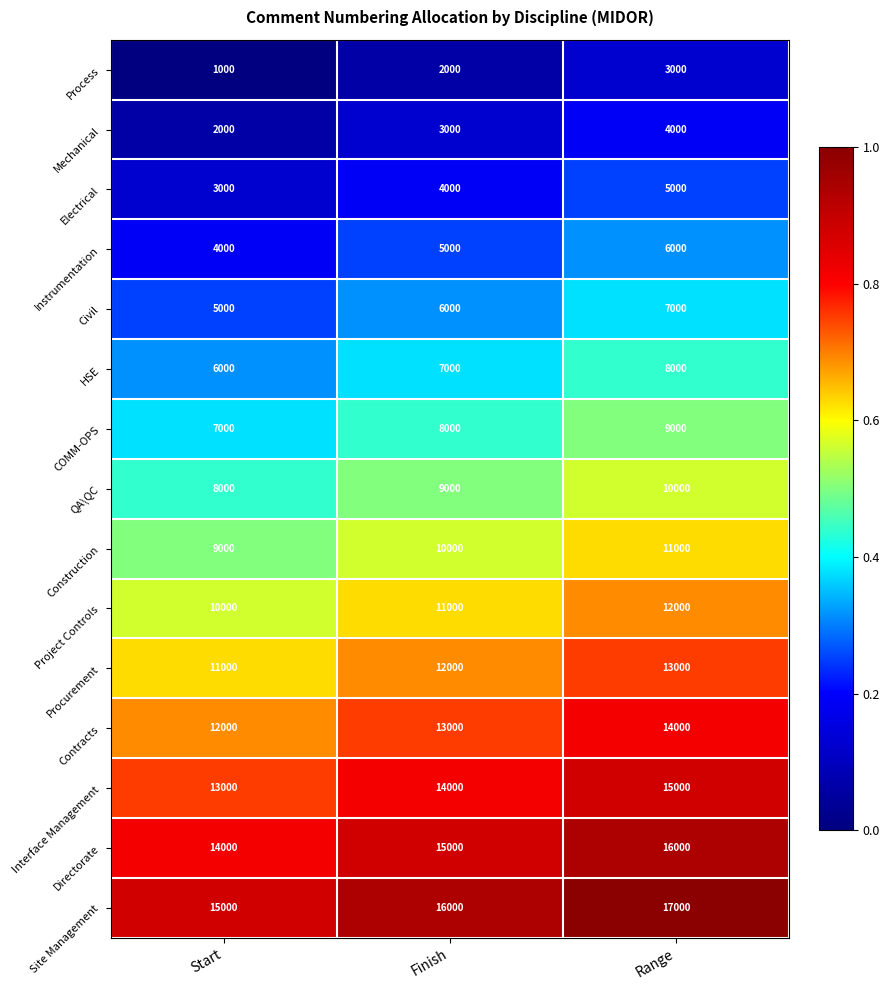

What is the smallest value displayed?

1000